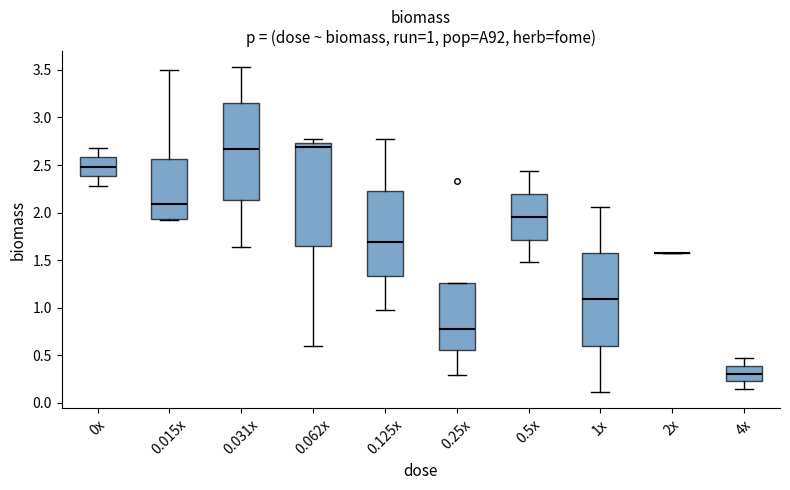

Comparing the boxes themselves (not the whiskers), which one is the tallest?

0.062x